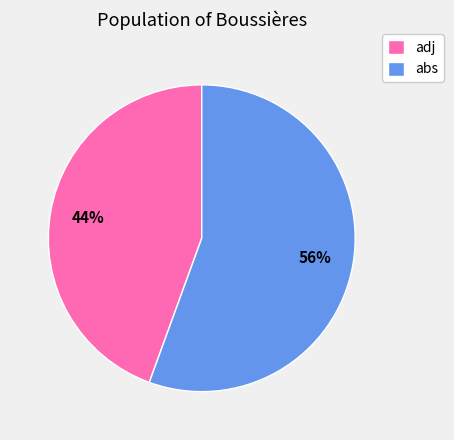

To the nearest percent, what portion does adj represent?

44%